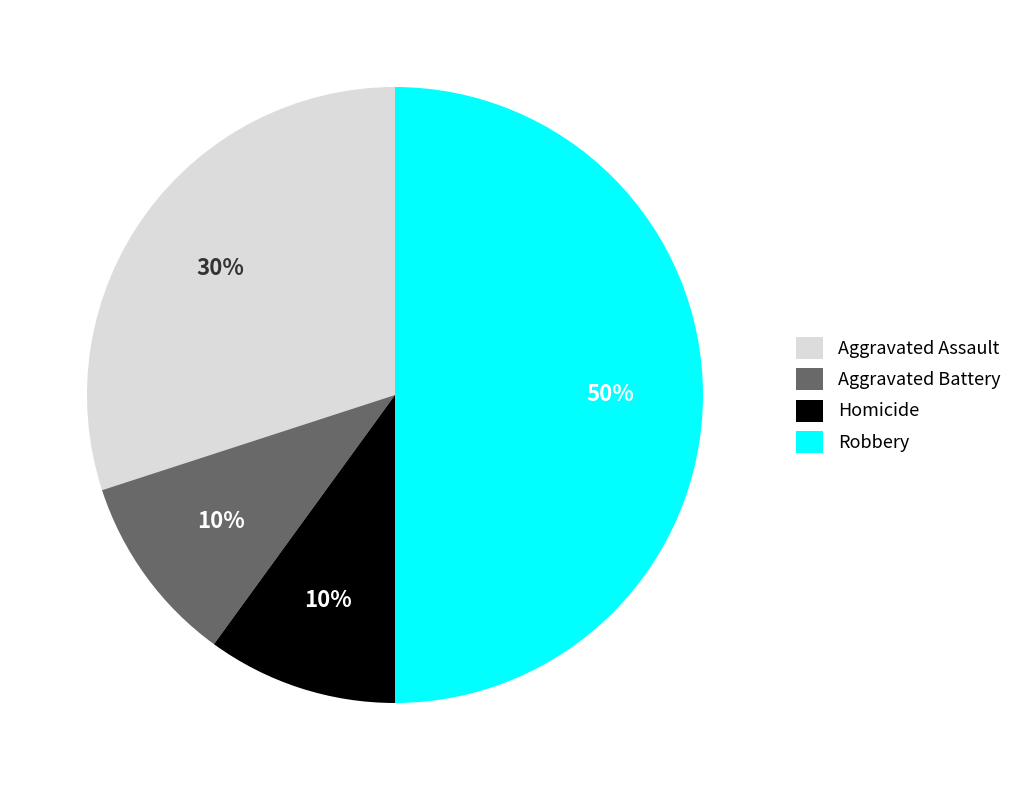

Which slice is the largest?

Robbery